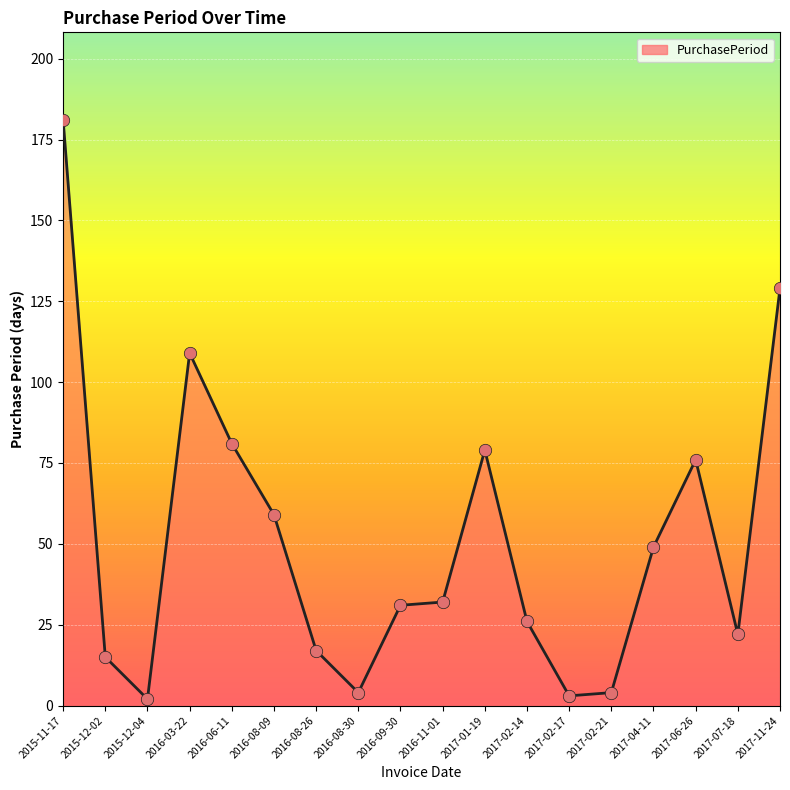

What is the ratio of the value at 2016-08-09 to the value at 2015-12-02?

3.9